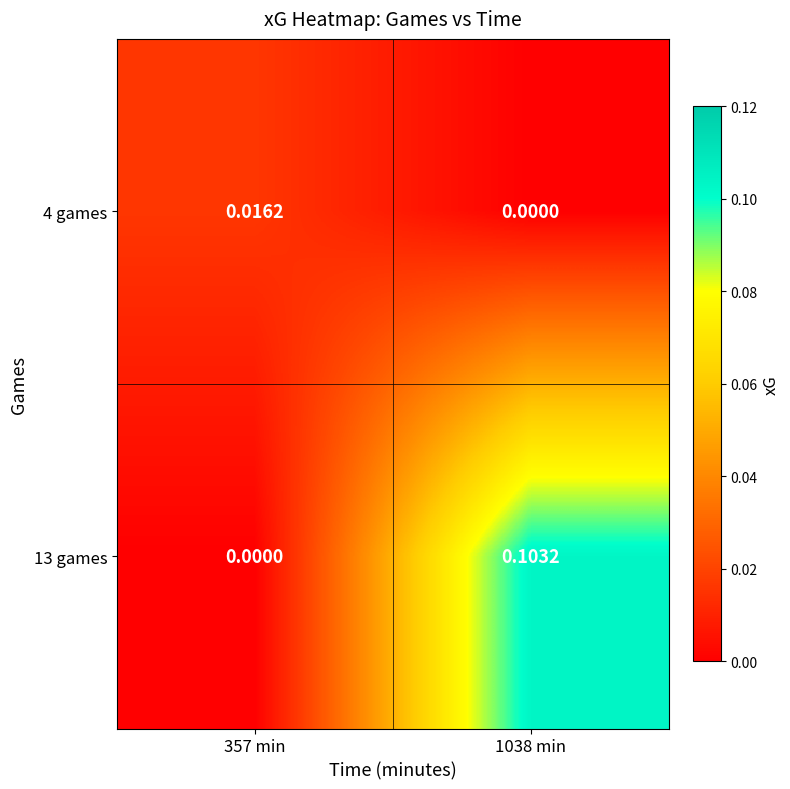

Is the value of 13 games at 357 min greater than the value of 4 games at 357 min?

No